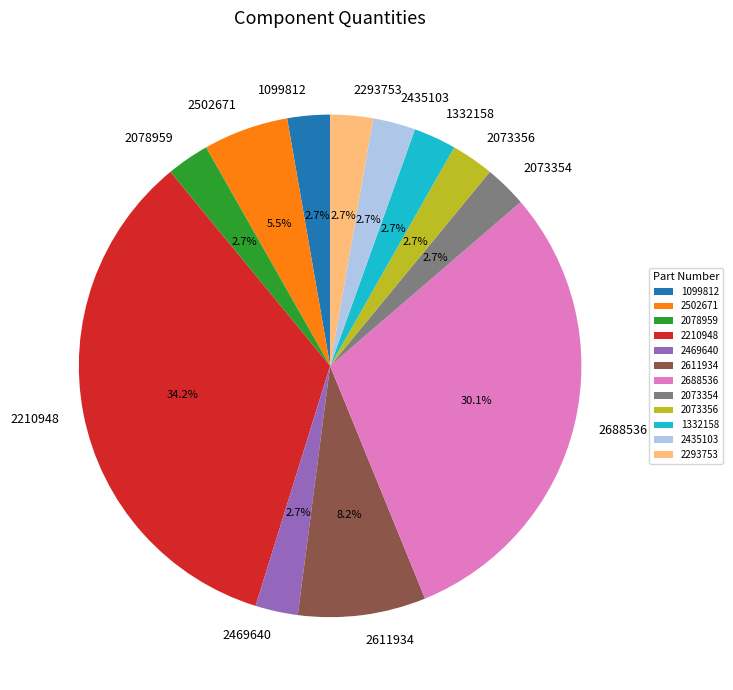

Count the number of slices in the pie.

12